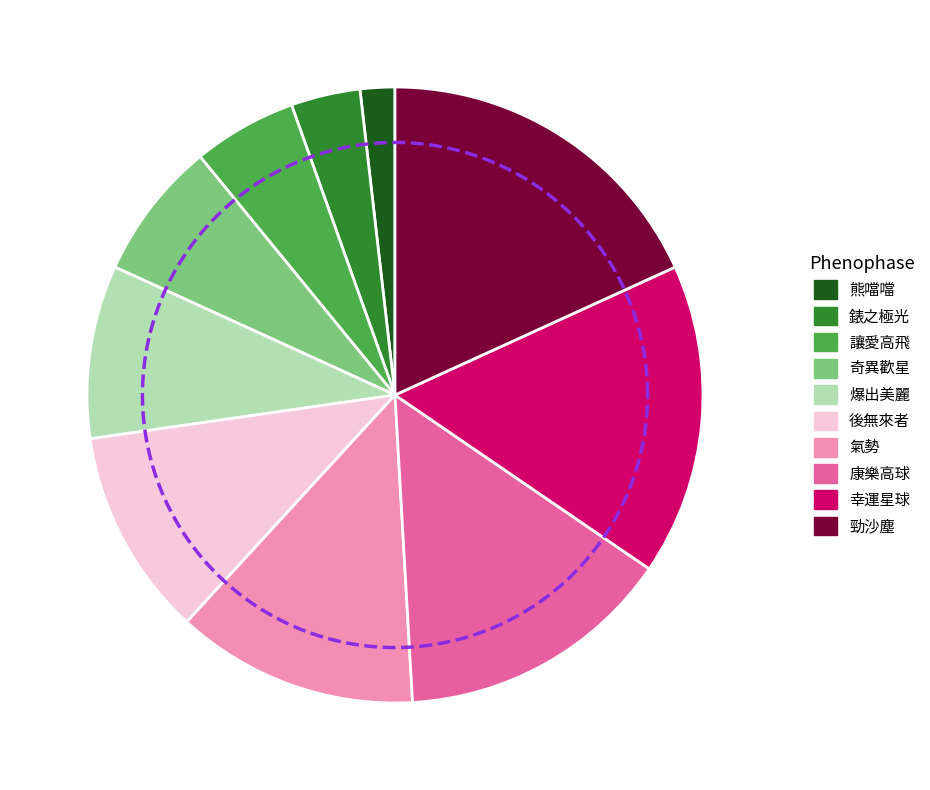

To the nearest percent, what percentage of the pie is 6?

11%